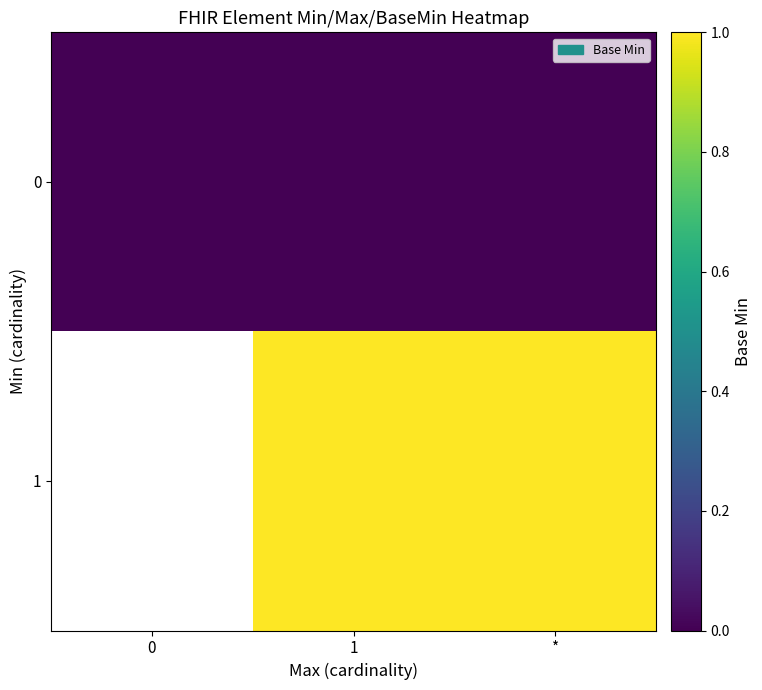

At which category is the sum across all series the highest?

1